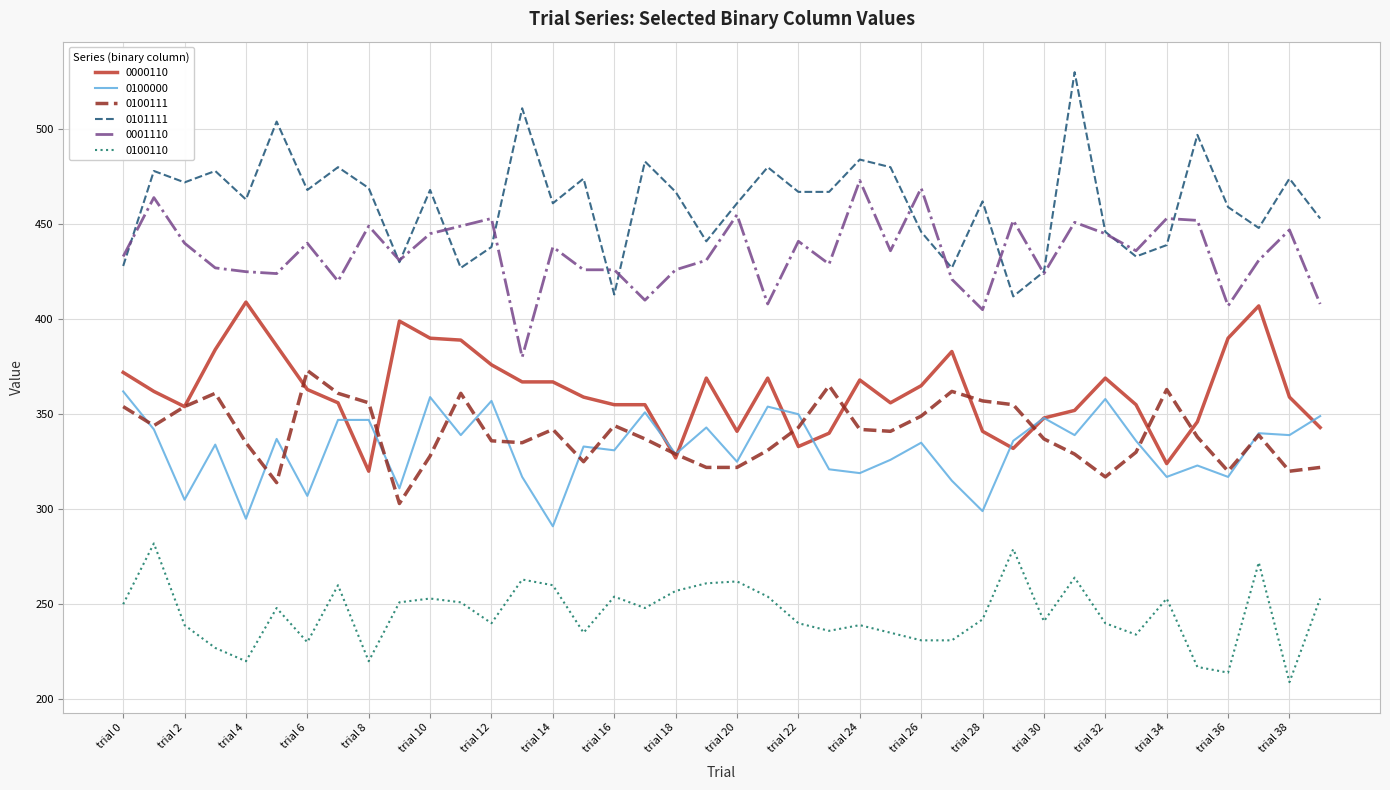

Which series has the widest spread of values?

0101111